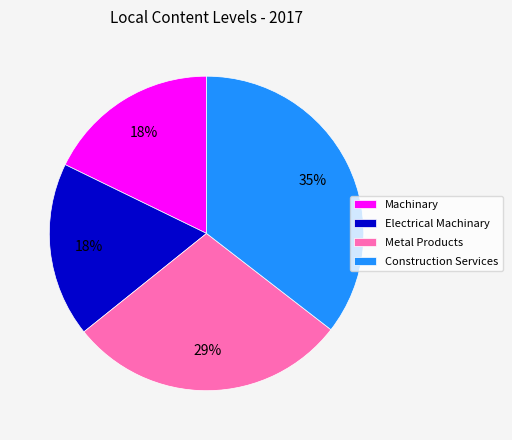

To the nearest percent, what is the combined percentage of Metal Products and Construction Services?

64%